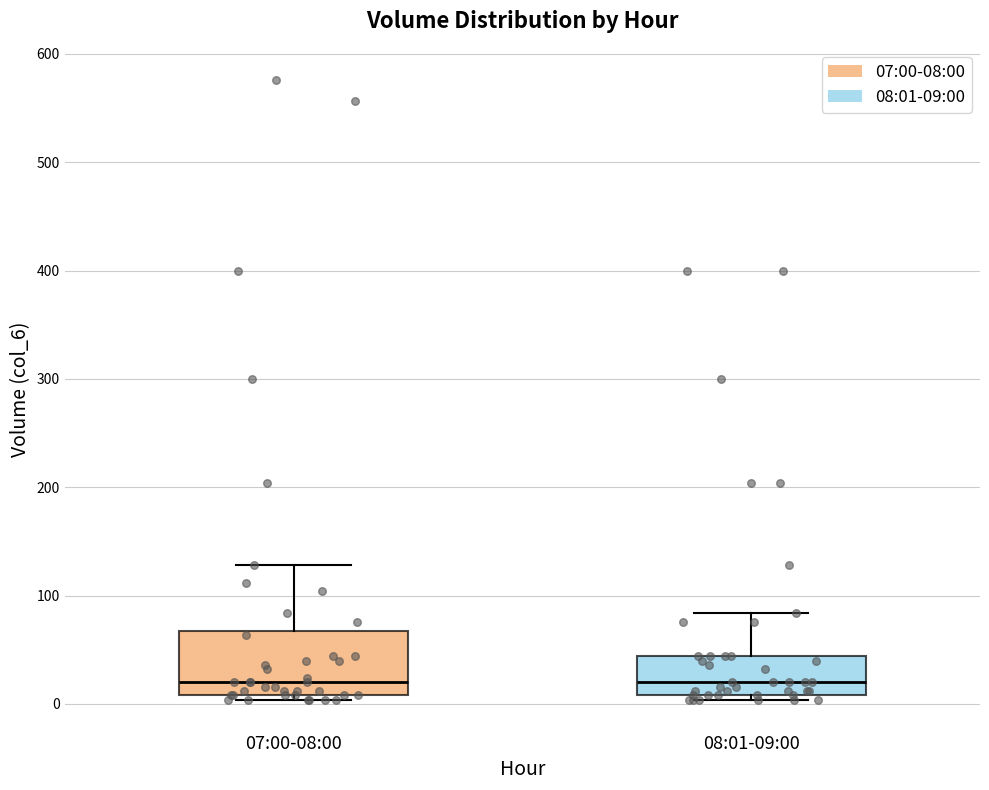

Reading left to right, transcribe this box plot: for each box, give where its median line is, the range the box spans, and where its two whiskers end, as read against the y-axis. The values are not printed on the chart, so give them approximately, as read against the axis.

07:00-08:00: median 20, box 10 to 70, whiskers 0 to 130
08:01-09:00: median 20, box 10 to 40, whiskers 0 to 80